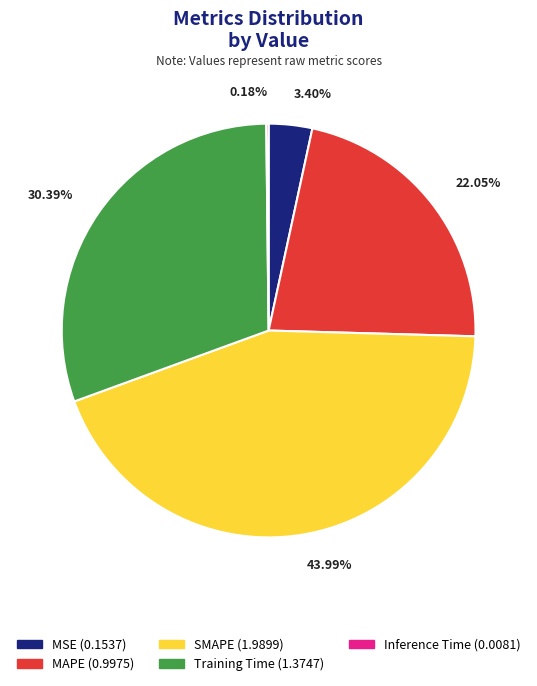

Which category has the biggest portion of the pie?

SMAPE